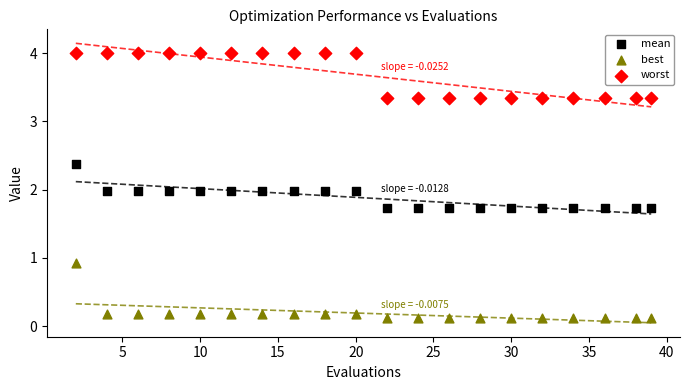

Which series reaches the maximum Y coordinate?

worst